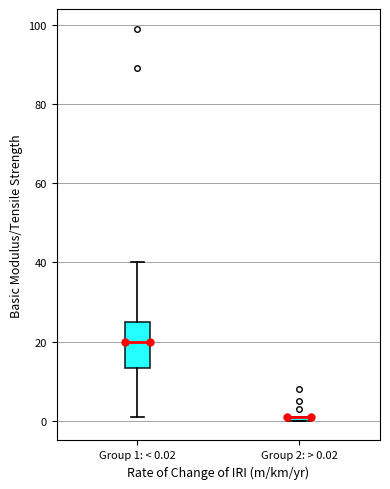

Which box is the tallest, from its lower edge to its upper edge?

Group 1: < 0.02